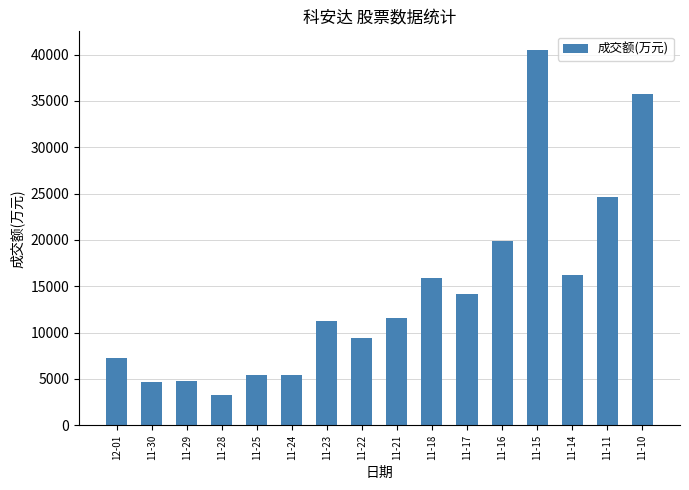

What value does the data have at 12-01, to the nearest 100?

7200